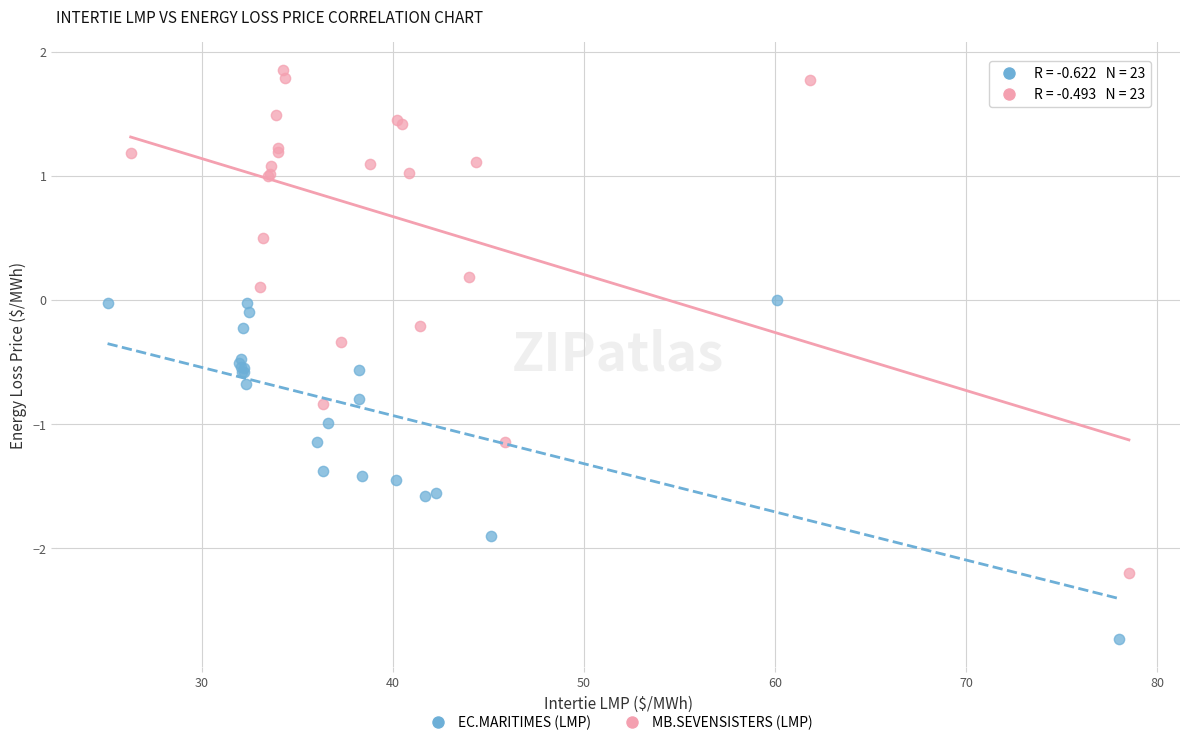

Which series reaches the minimum Y coordinate?

EC.MARITIMES (LMP)